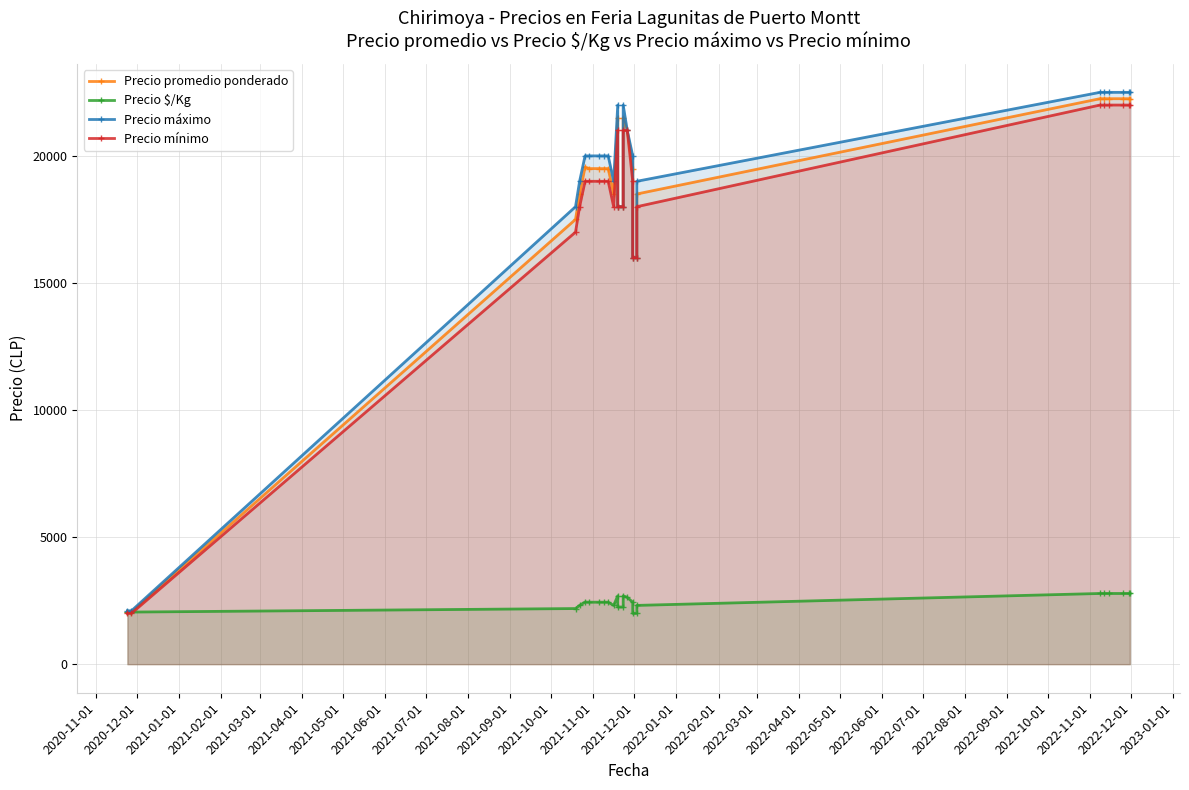

Rank the series at 2020-11-01 from lowest to highest value.

Precio mínimo, Precio promedio ponderado, Precio $/Kg, Precio máximo